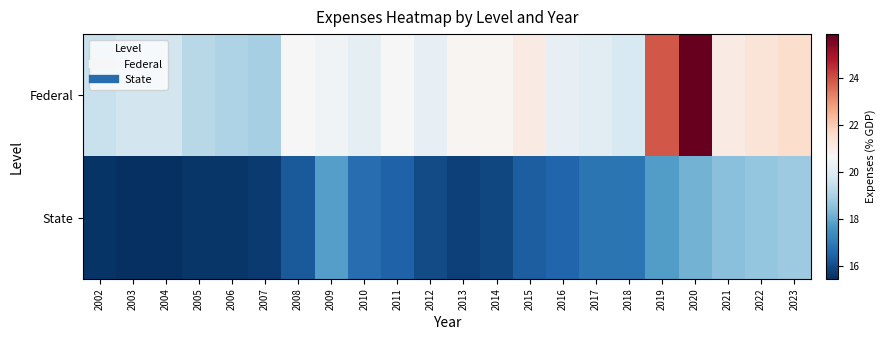

Count the number of data series in this chart.

2